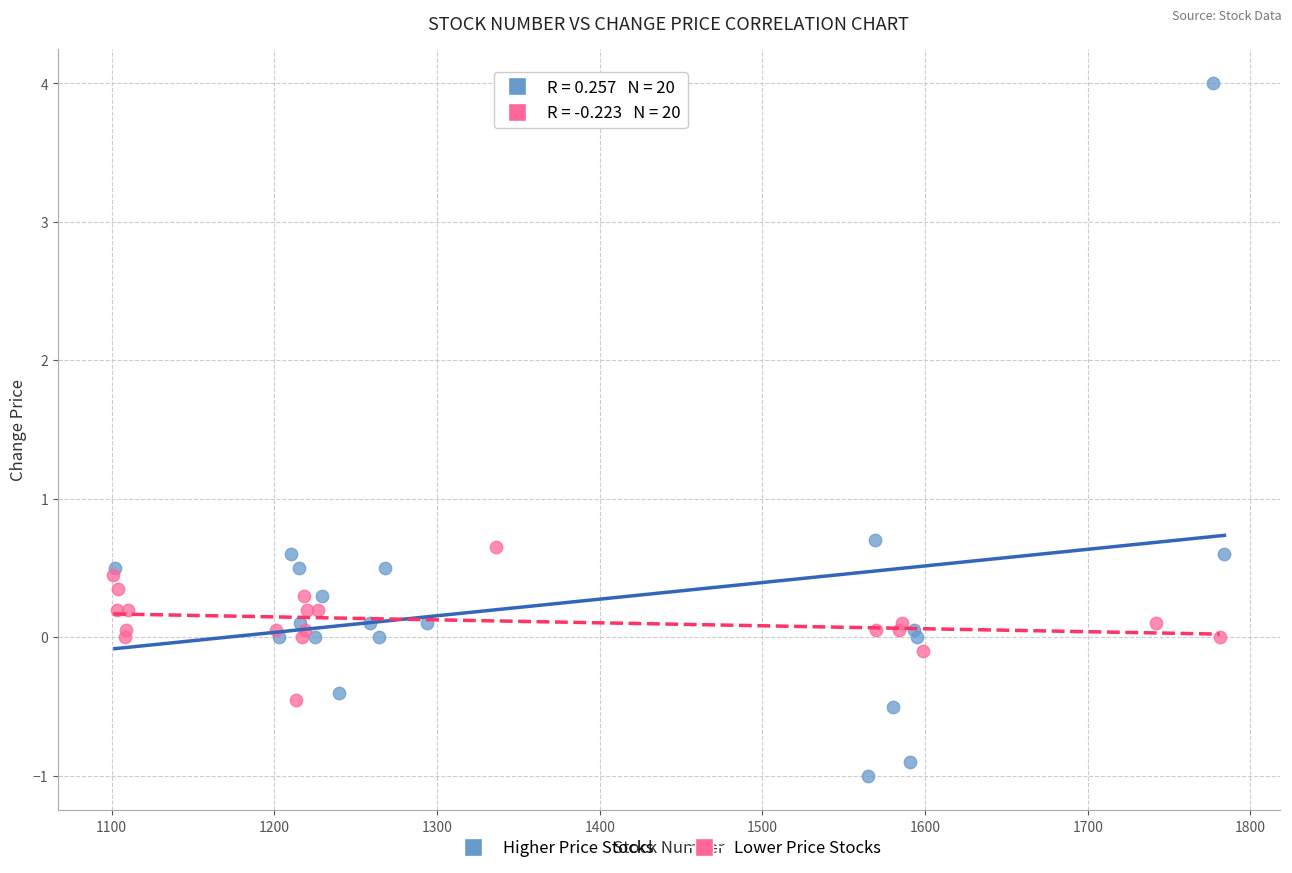

Which series contains the highest Y value?

Higher Price Stocks